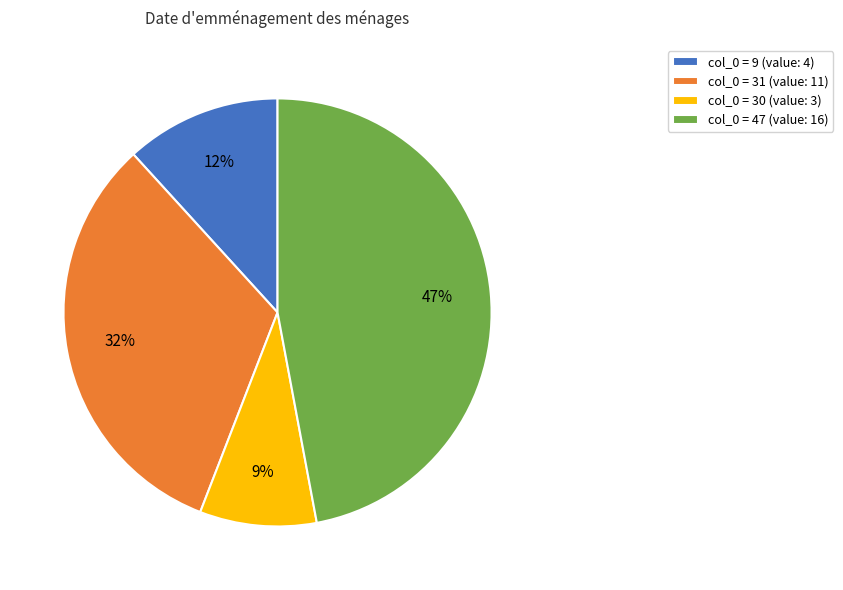

Between col_0 = 30 (value: 3) and col_0 = 9 (value: 4), which is larger?

col_0 = 9 (value: 4)